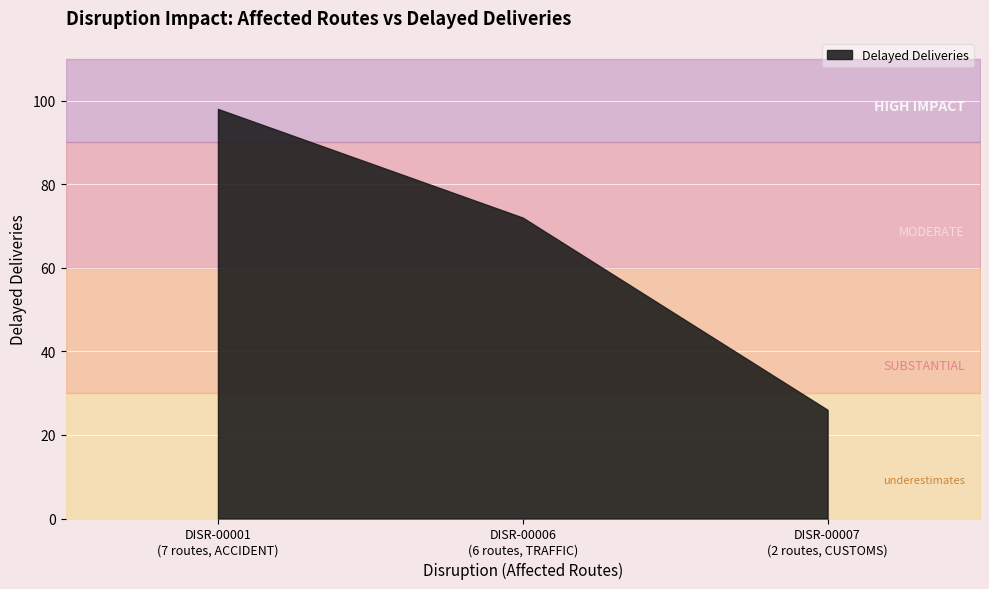

What is the label of the 2nd point from the left?

DISR-00006 (6 routes)